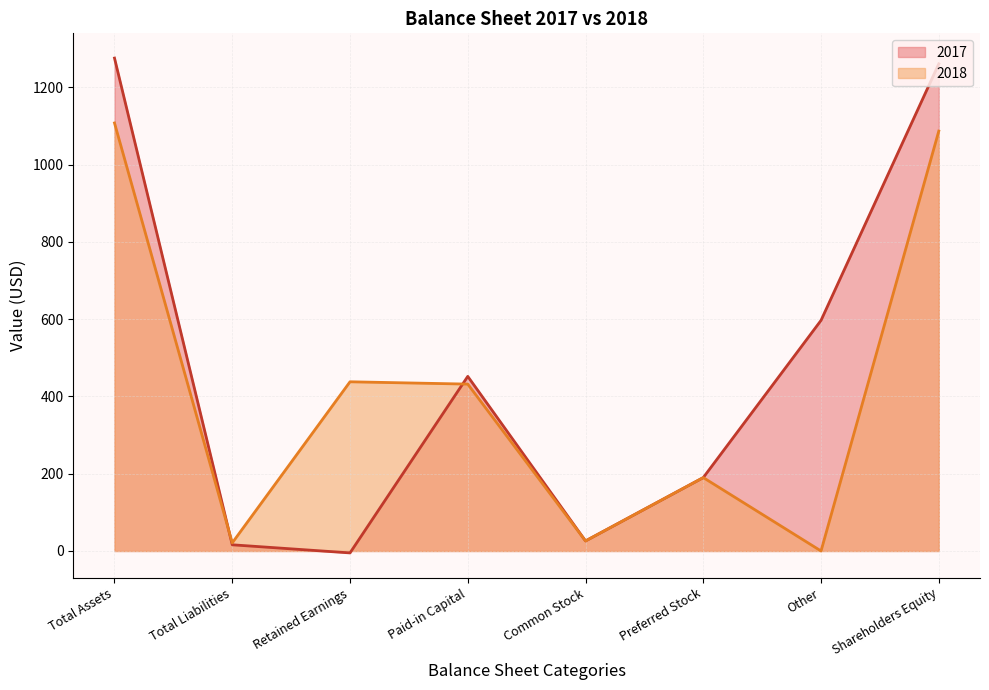

List the series in order of their overall mean, highest first.

2017, 2018